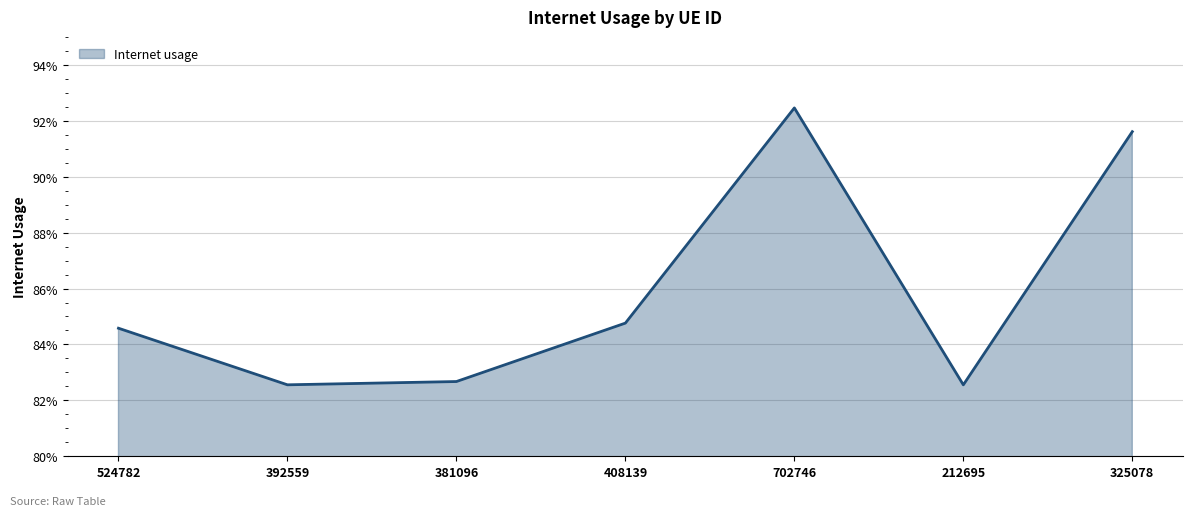

Does the chart have visible grid lines?

Yes